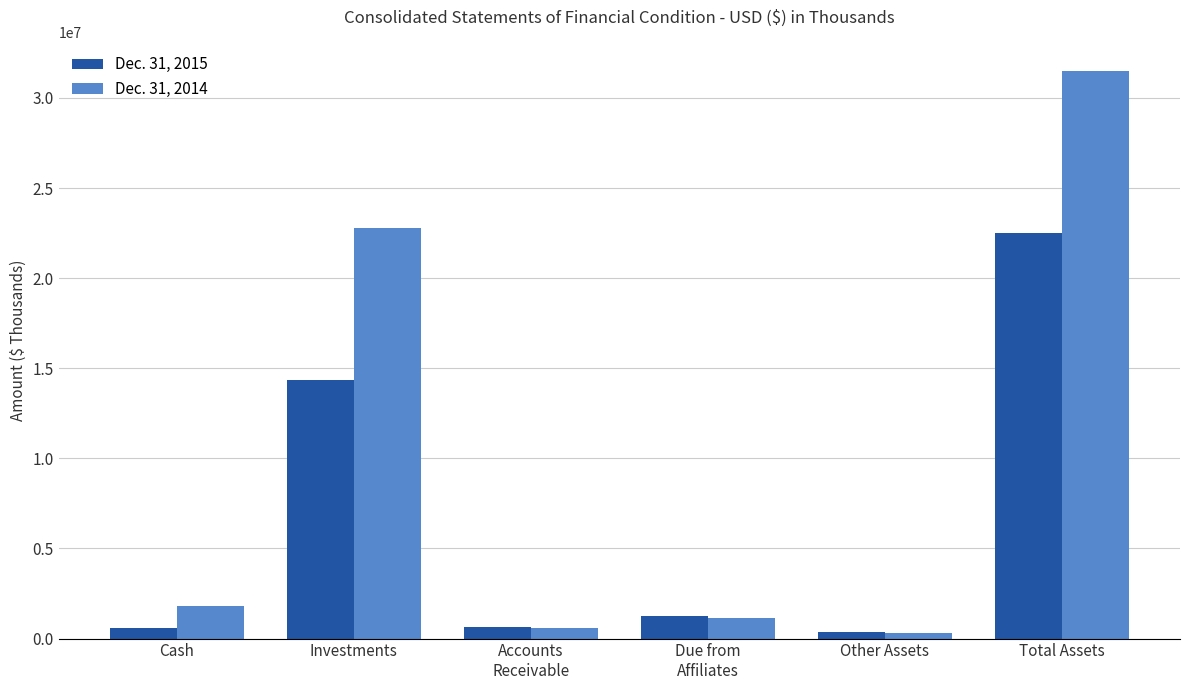

What is the lowest value of the Dec. 31, 2014 series?

324760